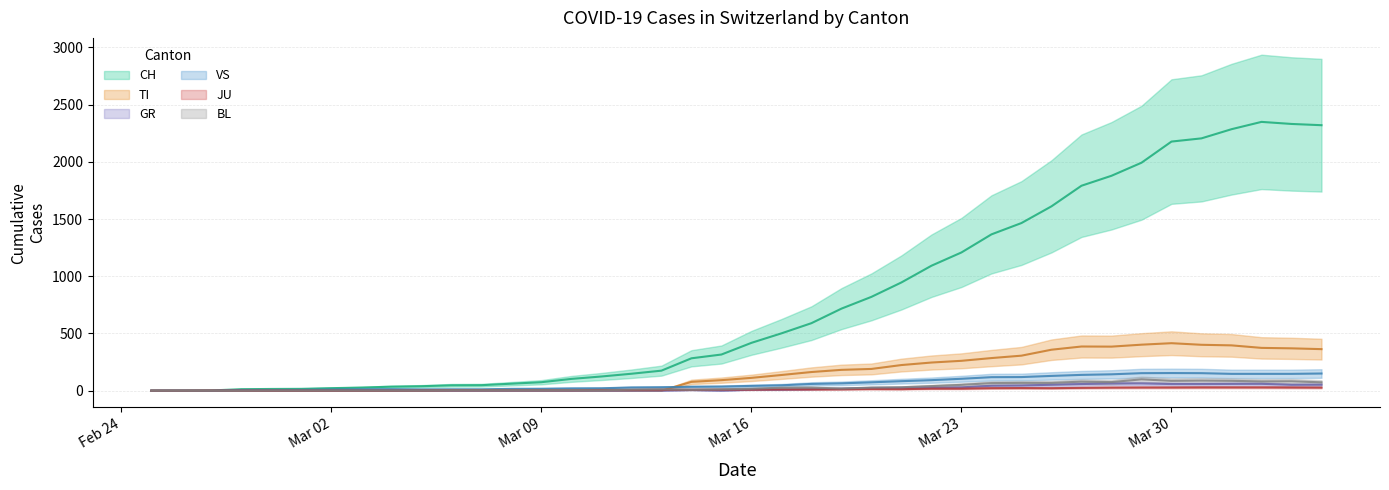

How many data points in VS are above 42?

19